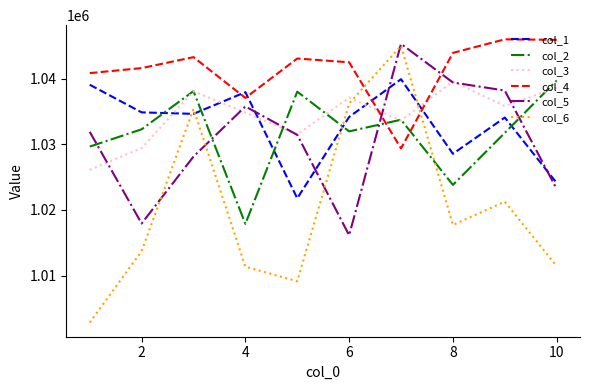

How many intersections are there between col_4 and col_2?

2